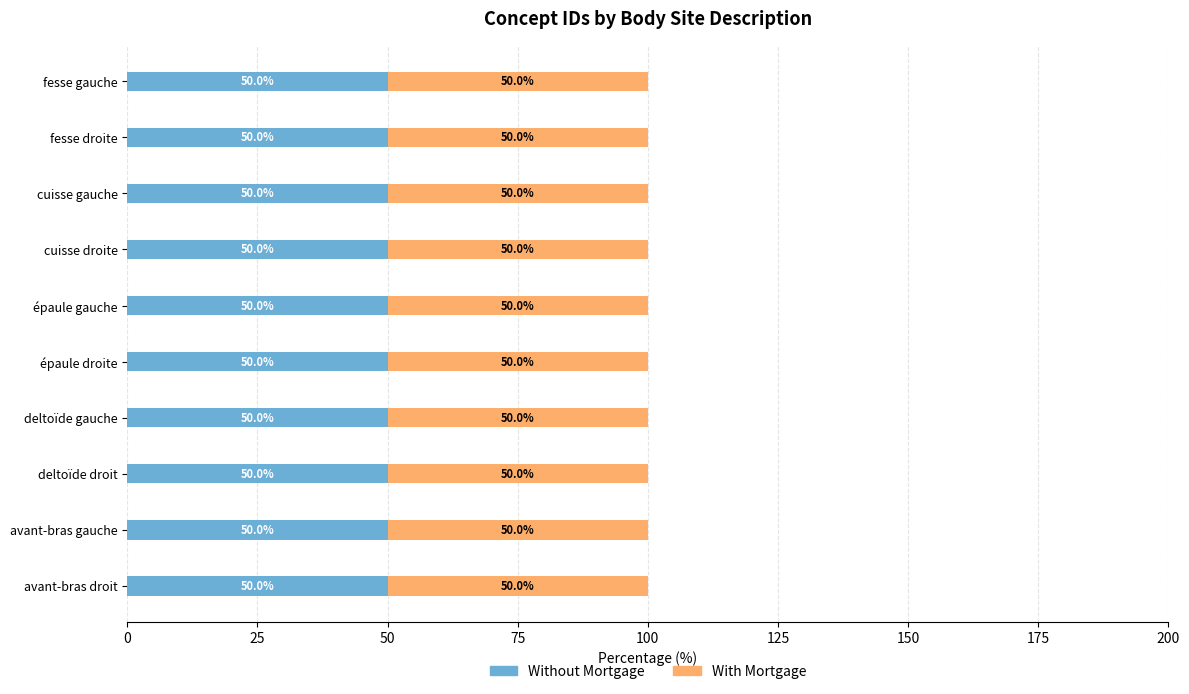

At fesse gauche, list the series in order from largest to smallest.

Without Mortgage, With Mortgage